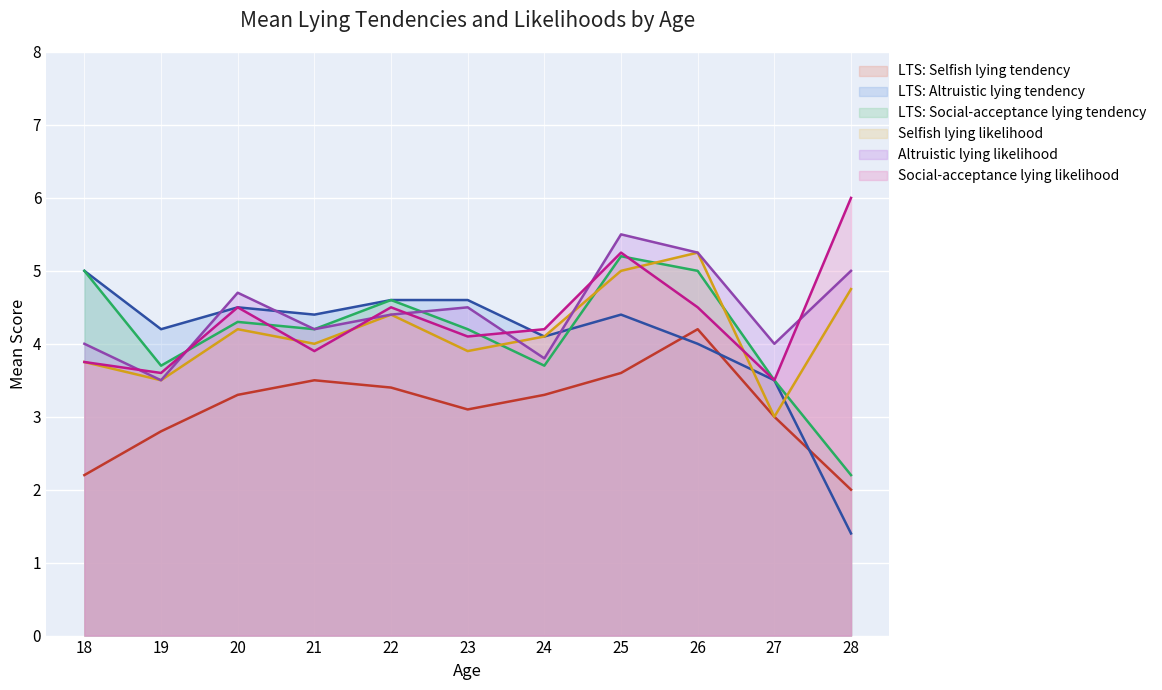

How many lines are shown in the chart?

6